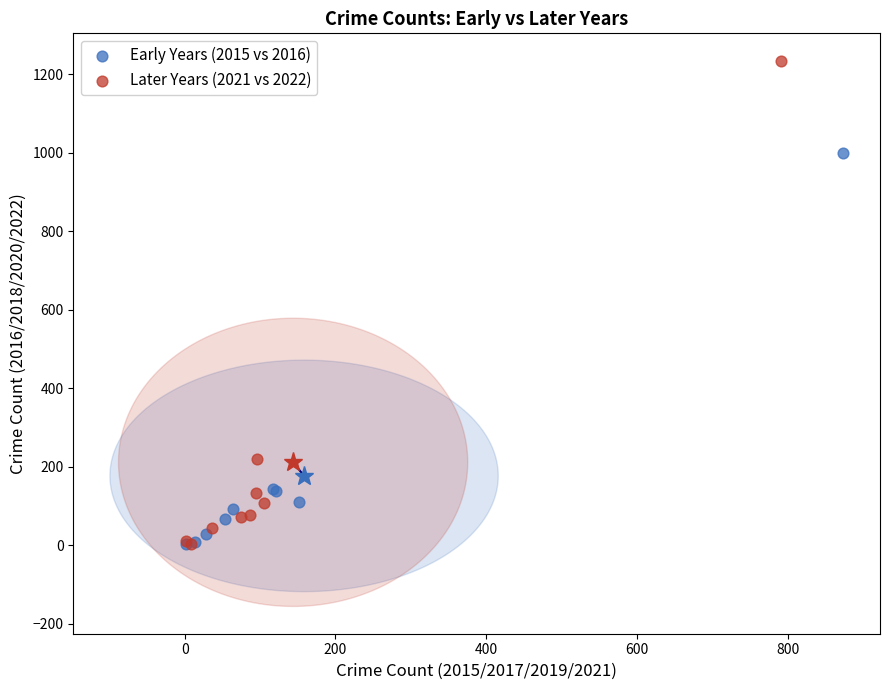

Which series contains the highest Y value?

Later Years (2021 vs 2022)